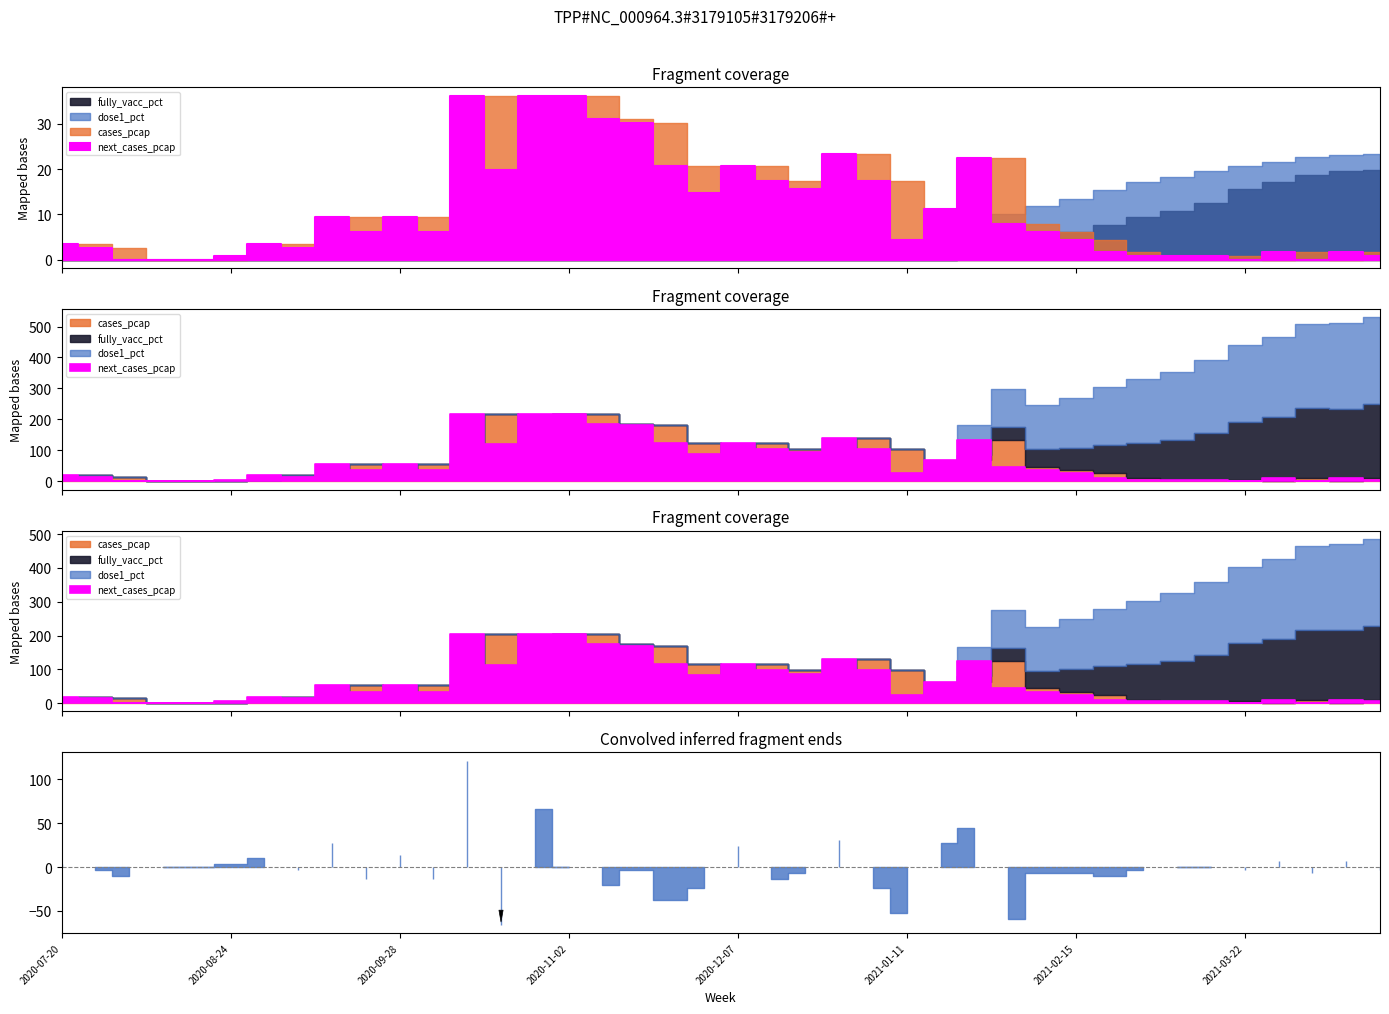

What are all the series names shown in the legend?

dose1_pct, fully_vacc_pct, cases_pcap, next_cases_pcap